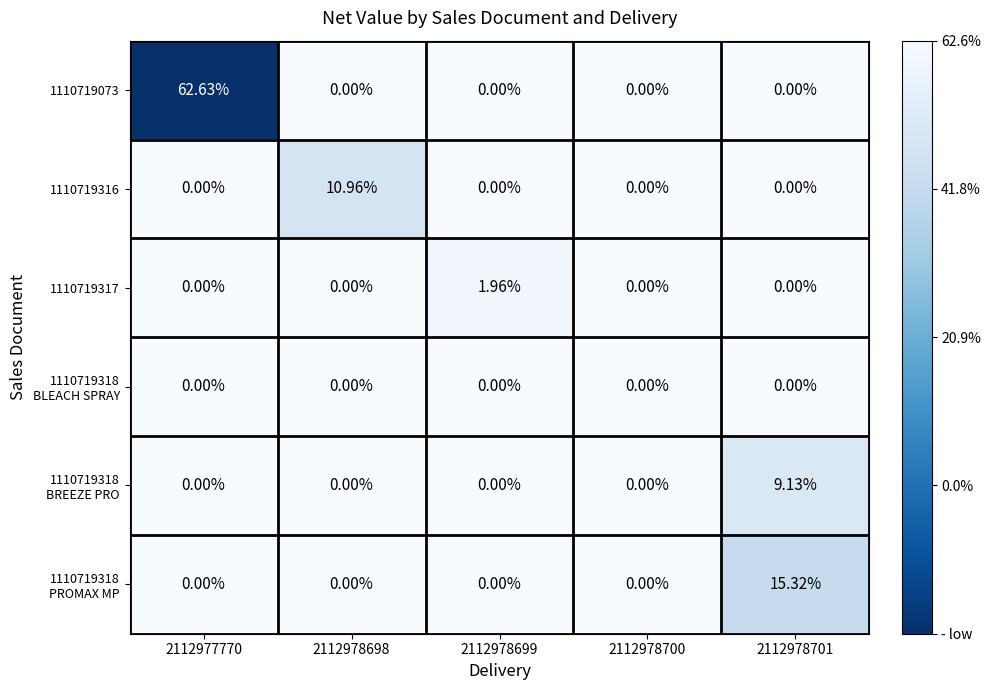

Between 2112977770 and 2112978698, which series saw the biggest shift?

1110719073